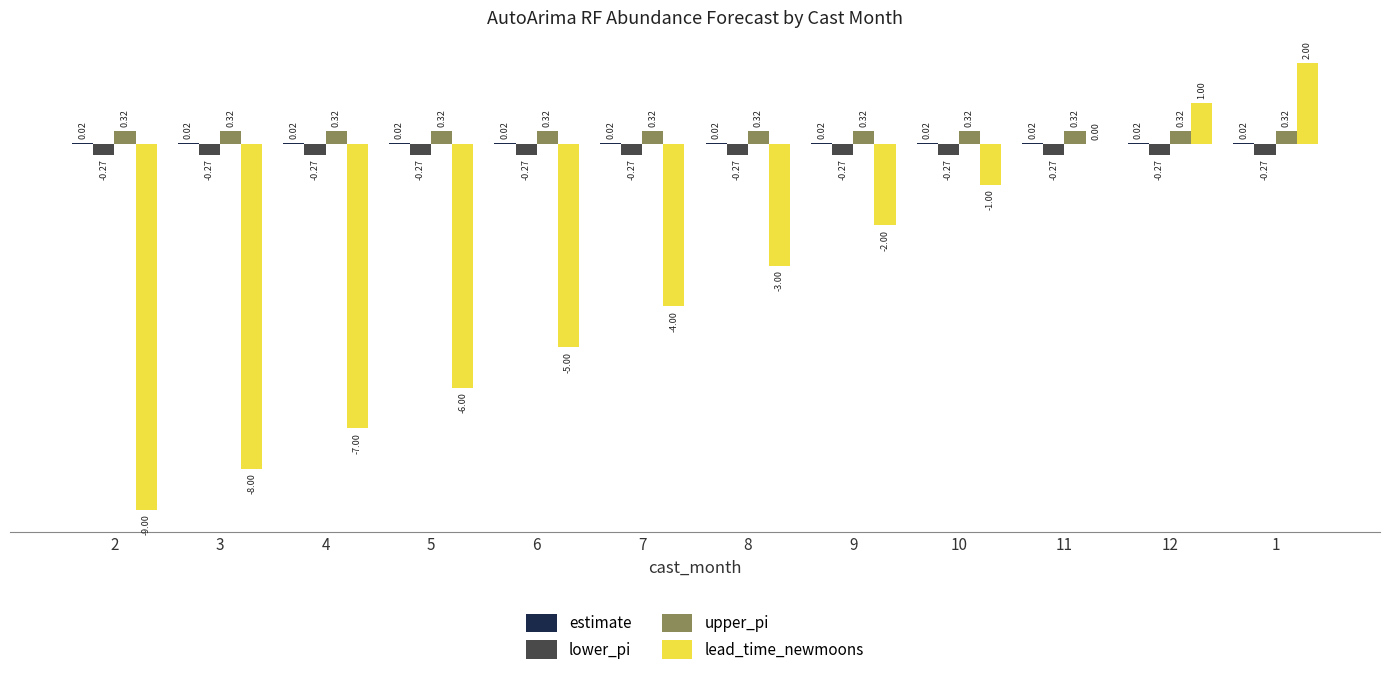

Is the value of lower_pi at 10 greater than the value of lead_time_newmoons at 4?

Yes